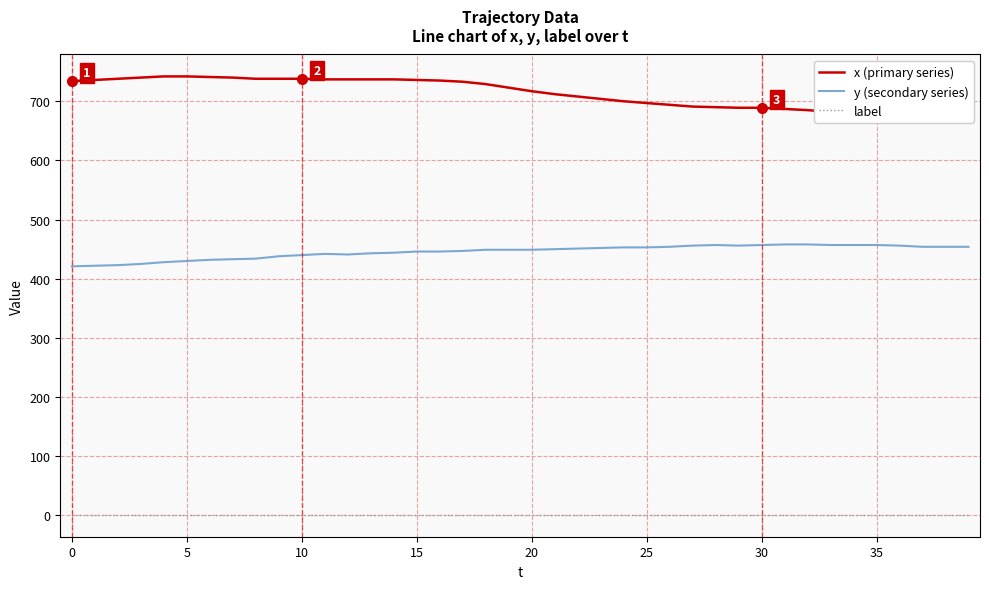

True or false: x (primary series) has more than 1 points higher than both neighbors.

False